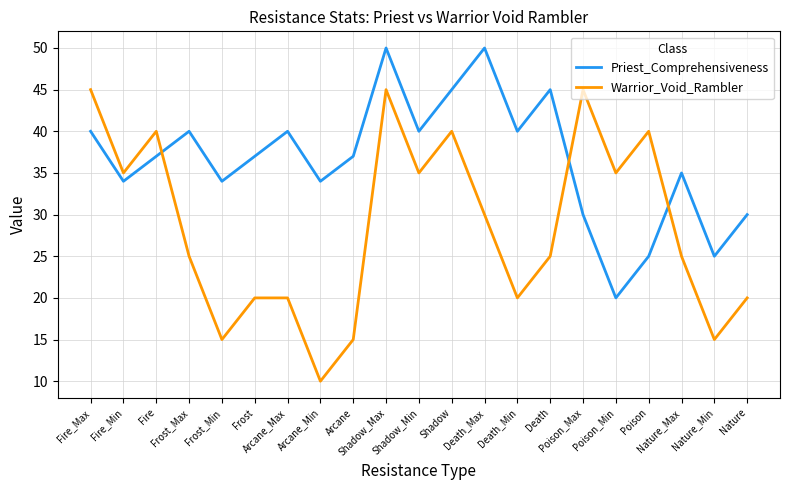

Read the Warrior_Void_Rambler value at Fire_Max, to the nearest 5.

45